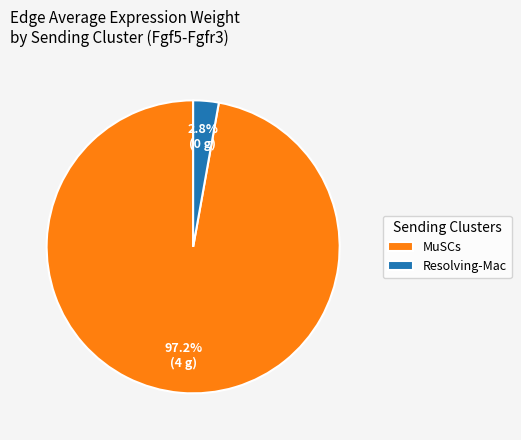

How many segments does this pie chart have?

2